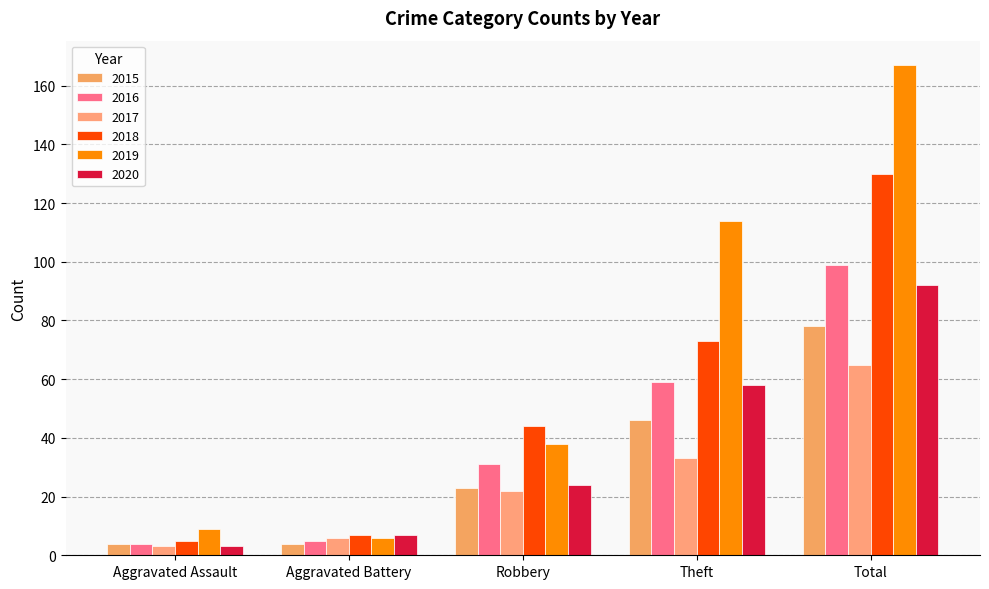

How many series are shown in this chart?

6